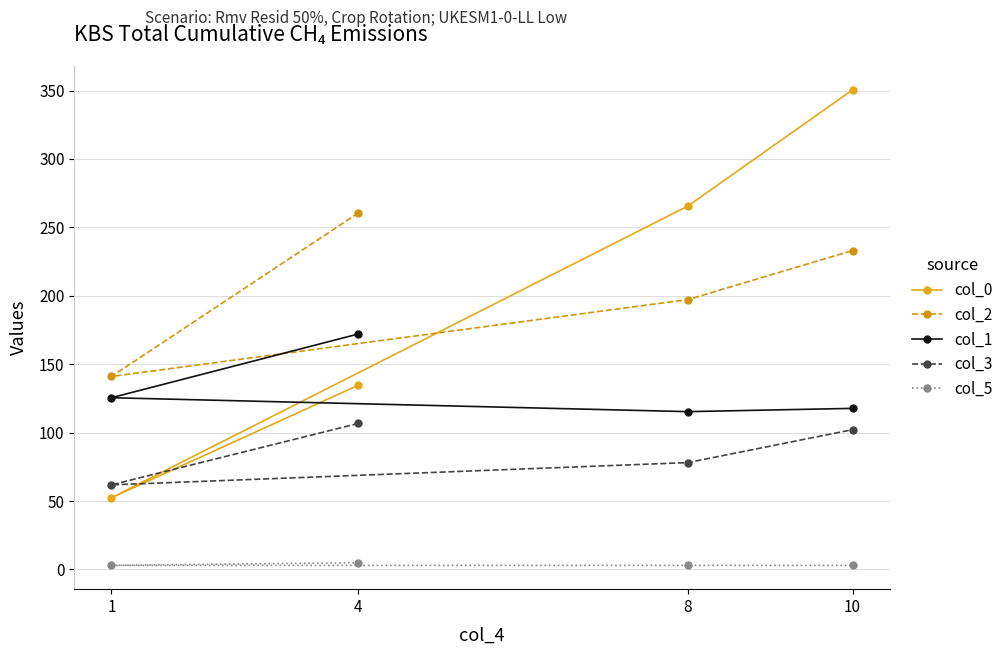

At how many categories does at least one series exceed 333?

1